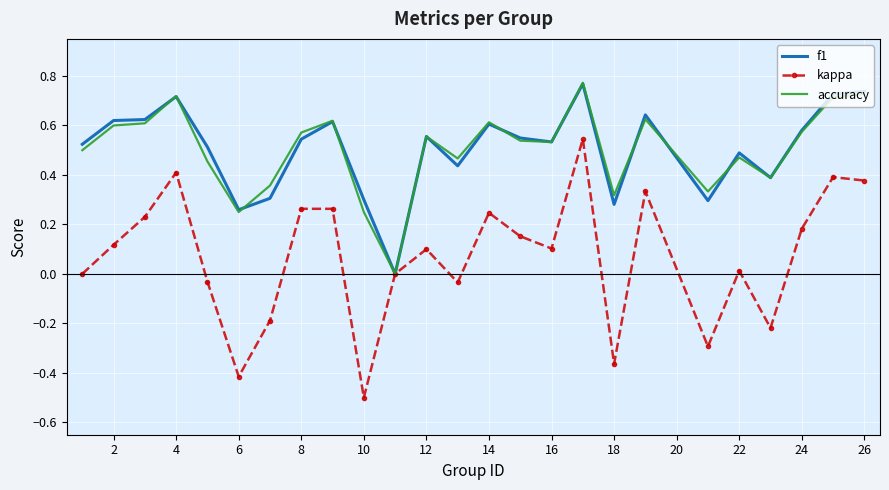

Which series has the widest spread of values?

kappa